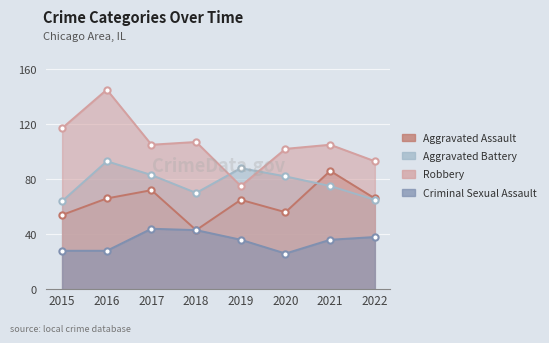

List the series in order of their overall mean, lowest first.

Criminal Sexual Assault, Aggravated Assault, Aggravated Battery, Robbery